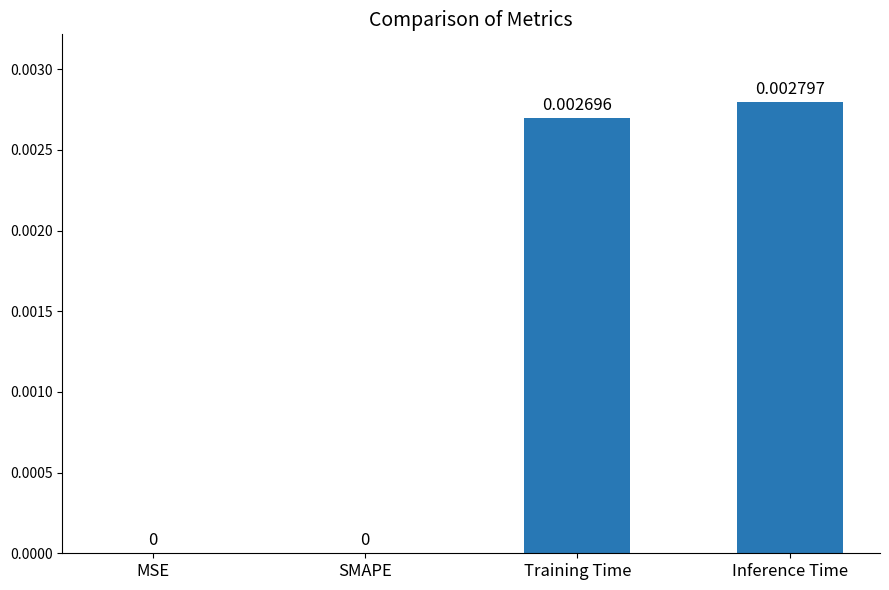

The value at MSE is 0.0. True or false?

True